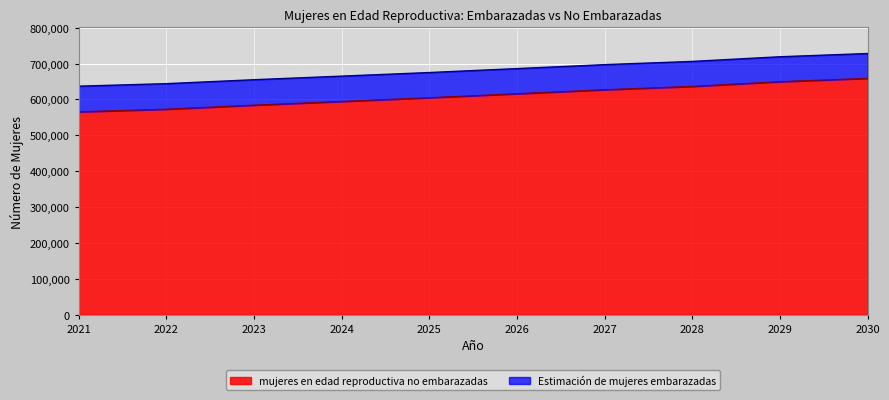

What is the maximum value shown in the chart?

728000.0